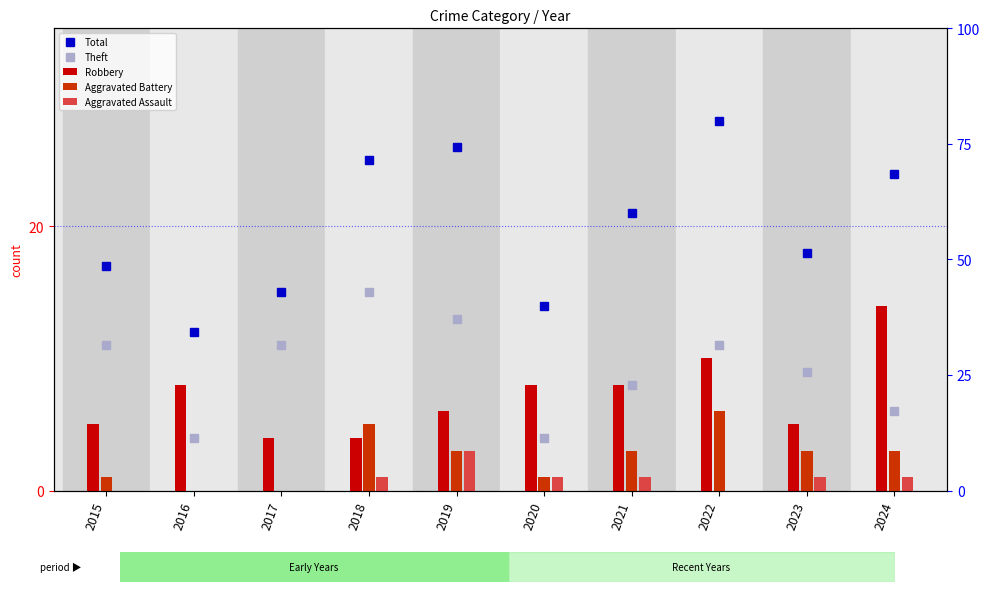

Is the value of Aggravated Battery at 2023 greater than the value of Total at 2015?

No